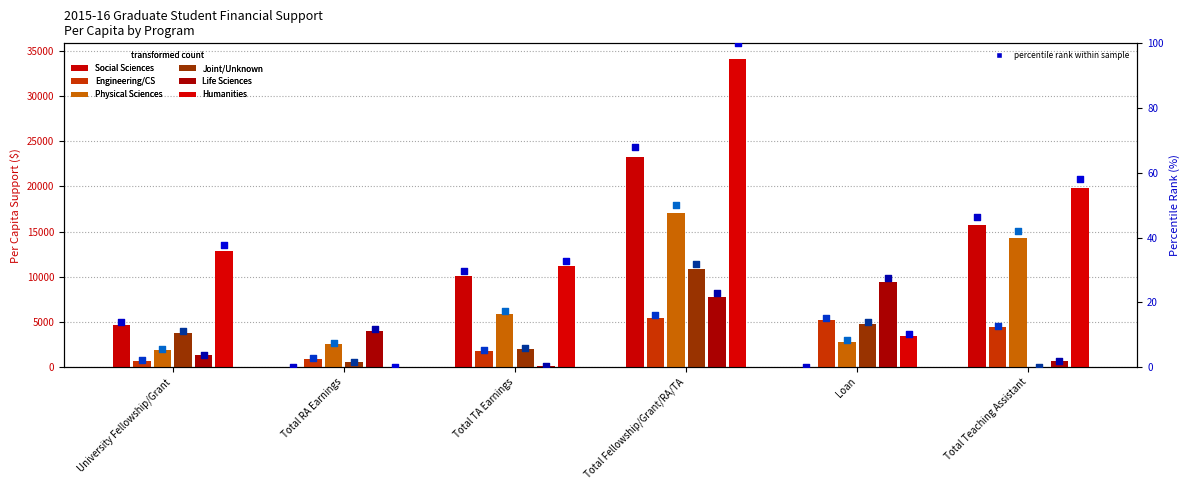

Is the value of Life Sciences at Total TA Earnings greater than the value of Joint/Unknown at Total Fellowship/Grant/RA/TA?

No